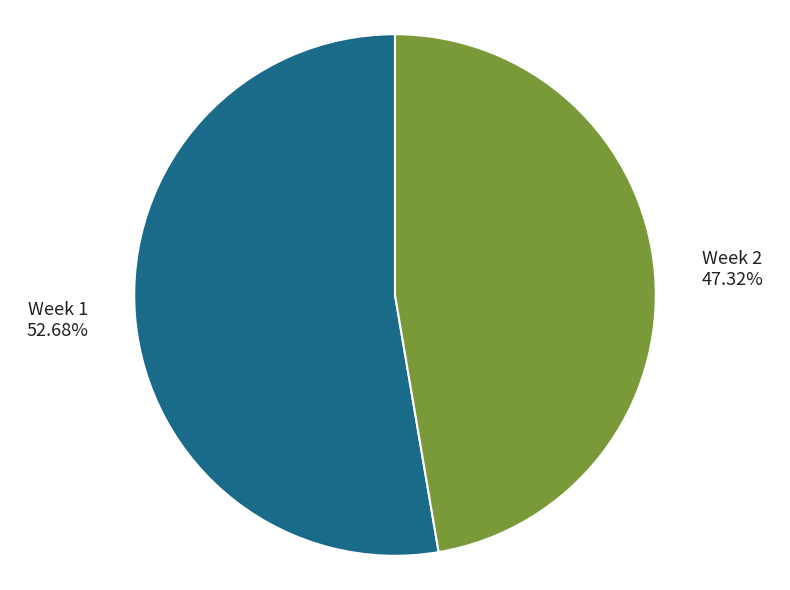

Which category has the smallest portion of the pie?

Week 2